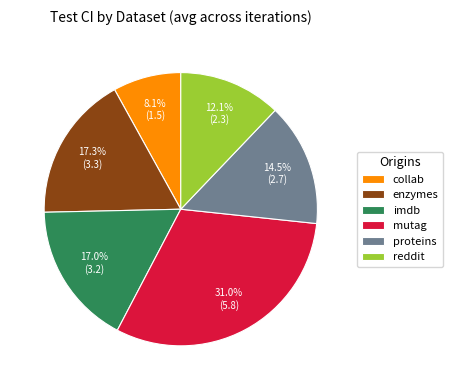

Count the number of slices in the pie.

6